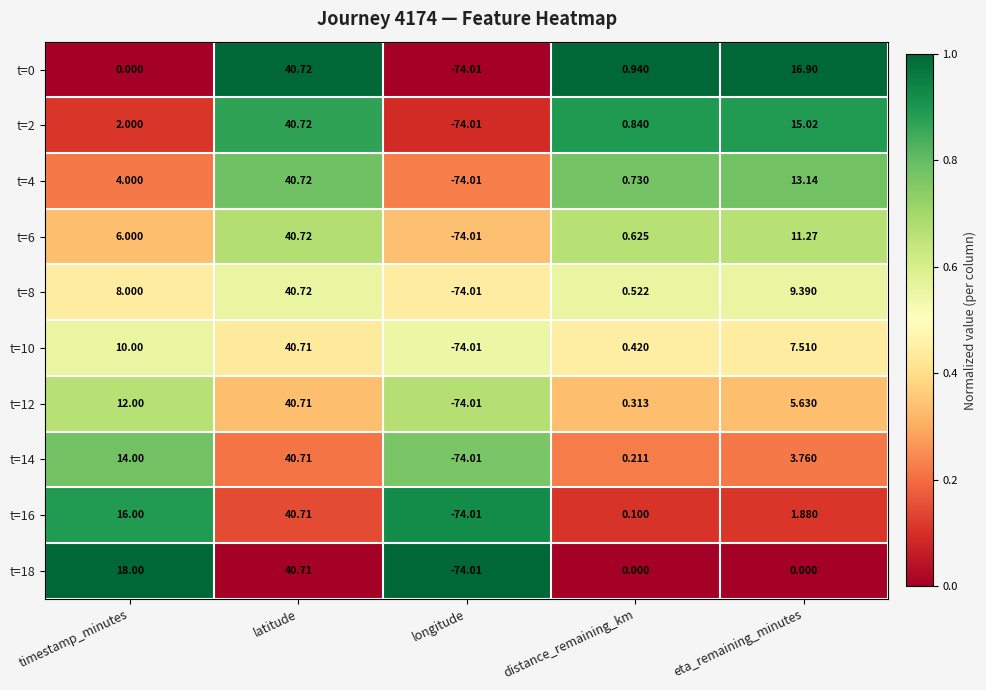

Is the value of t=18 at distance_remaining_km greater than the value of t=6 at timestamp_minutes?

No